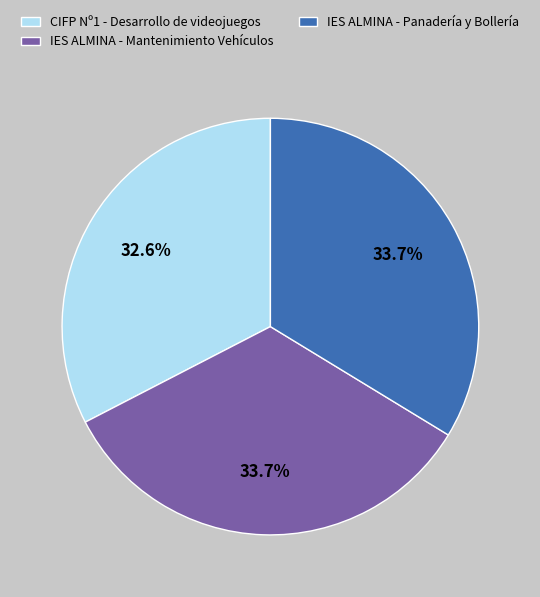

Is there a majority slice in this chart?

No